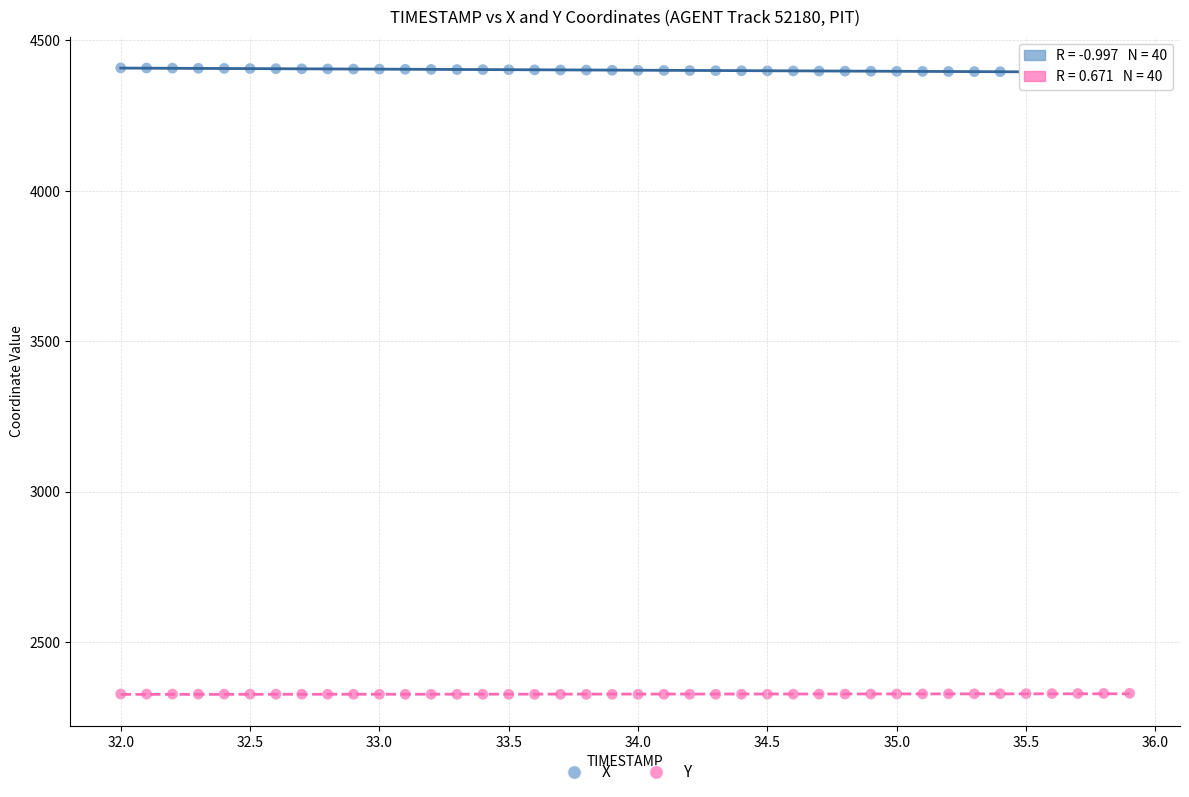

Which series reaches the maximum Y coordinate?

X